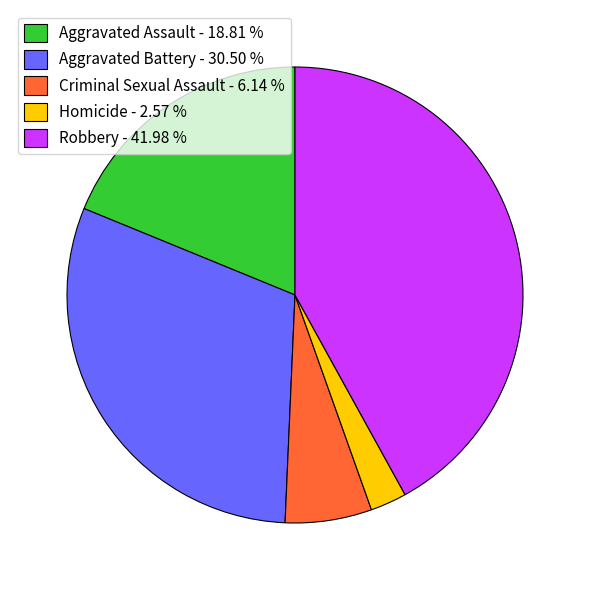

Is there any slice that represents more than half of the pie?

No